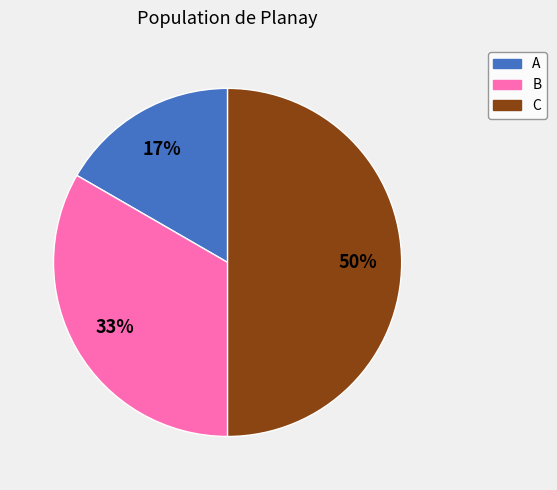

To the nearest percent, what percentage of the pie is A?

17%